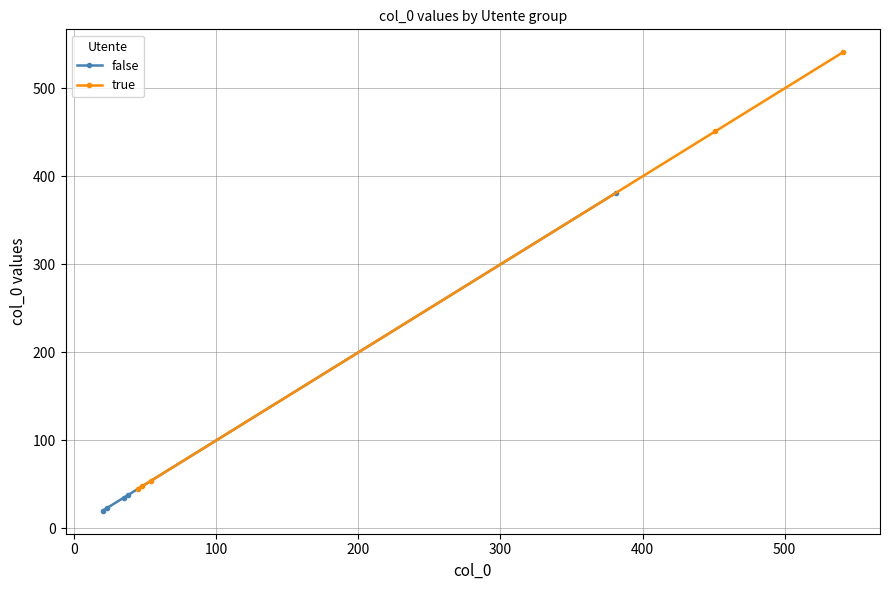

What is the lowest value of the false series?

20